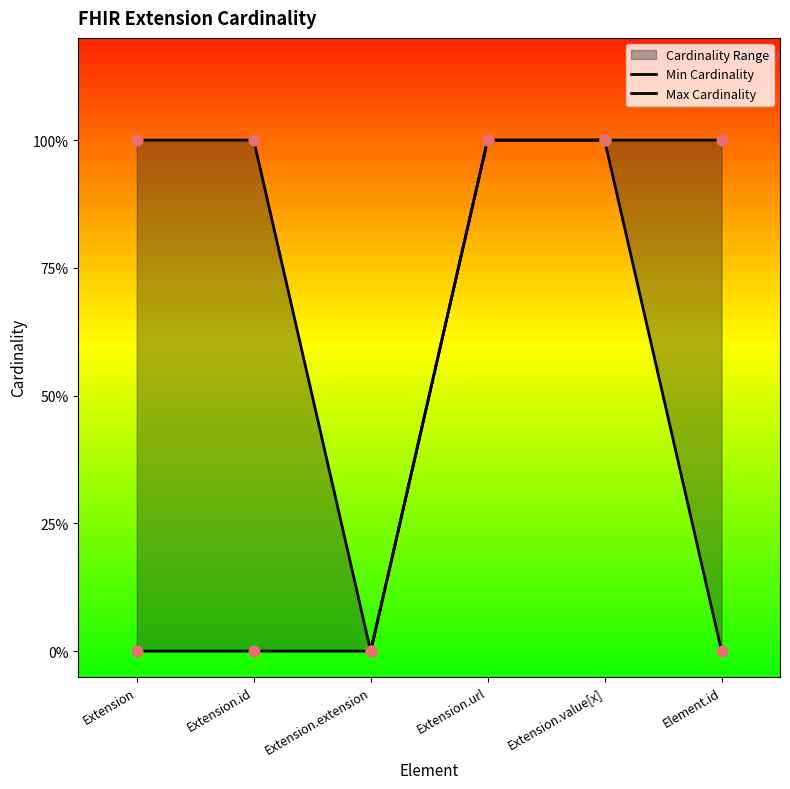

Which series contains the lowest Y value?

Min Cardinality